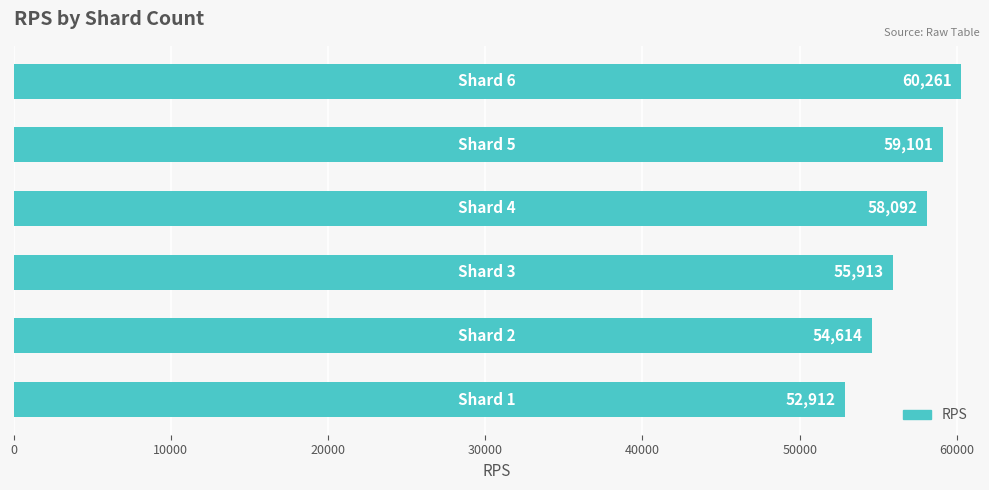

Reading bottom to top, what are all the values shown in this chart?

52912	54614	55913	58092	59101	60261